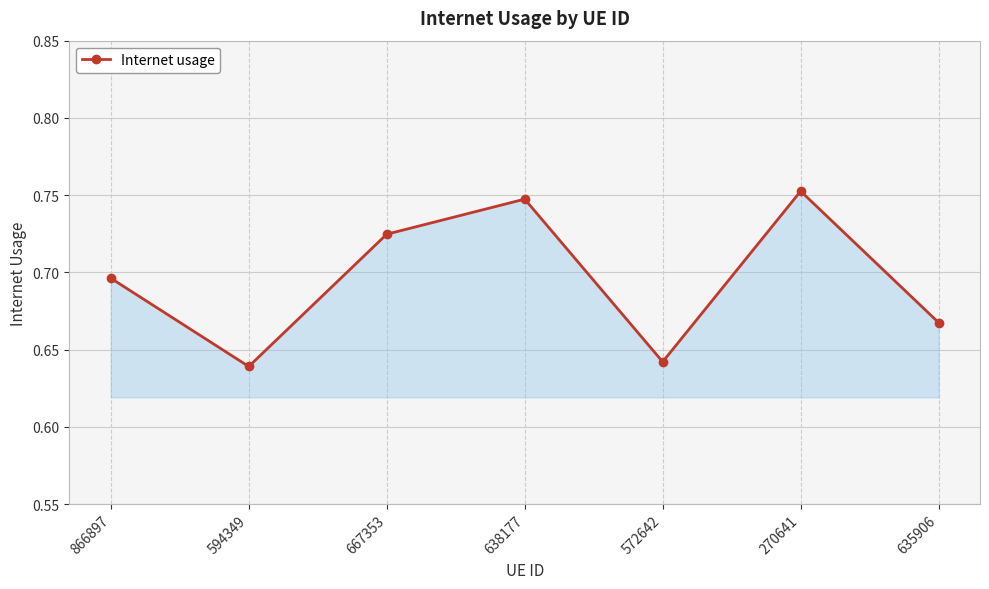

True or false: the data shows 1.0 at 594349.

False